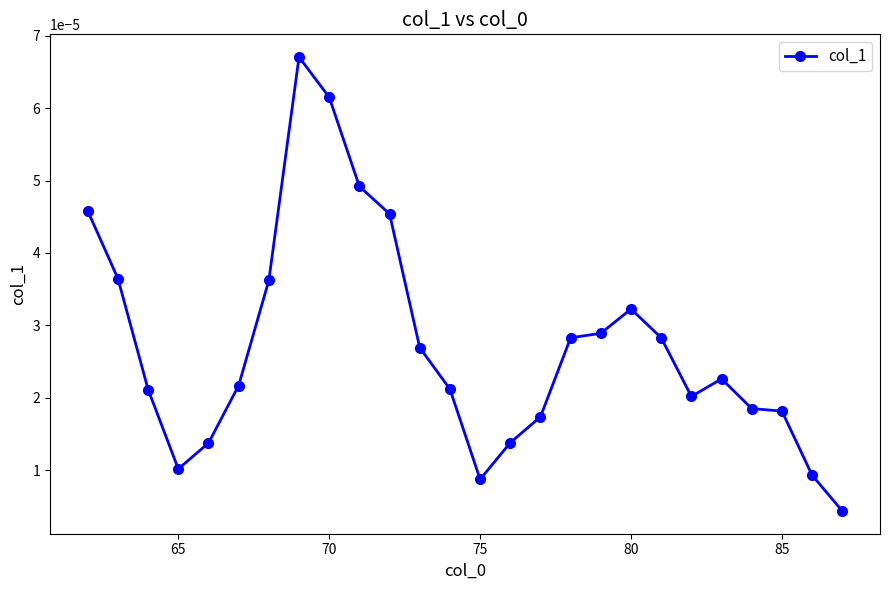

How many categories are shown in the chart?

26